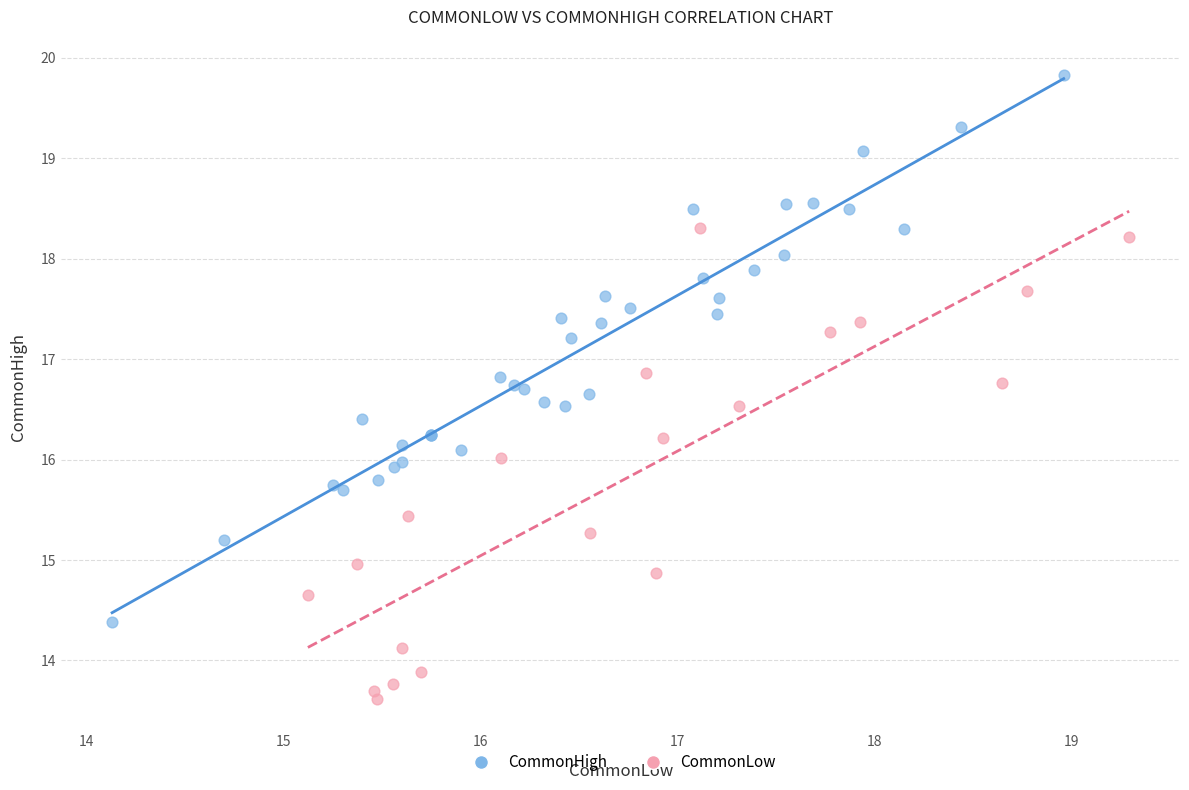

Which series contains the lowest Y value?

CommonLow